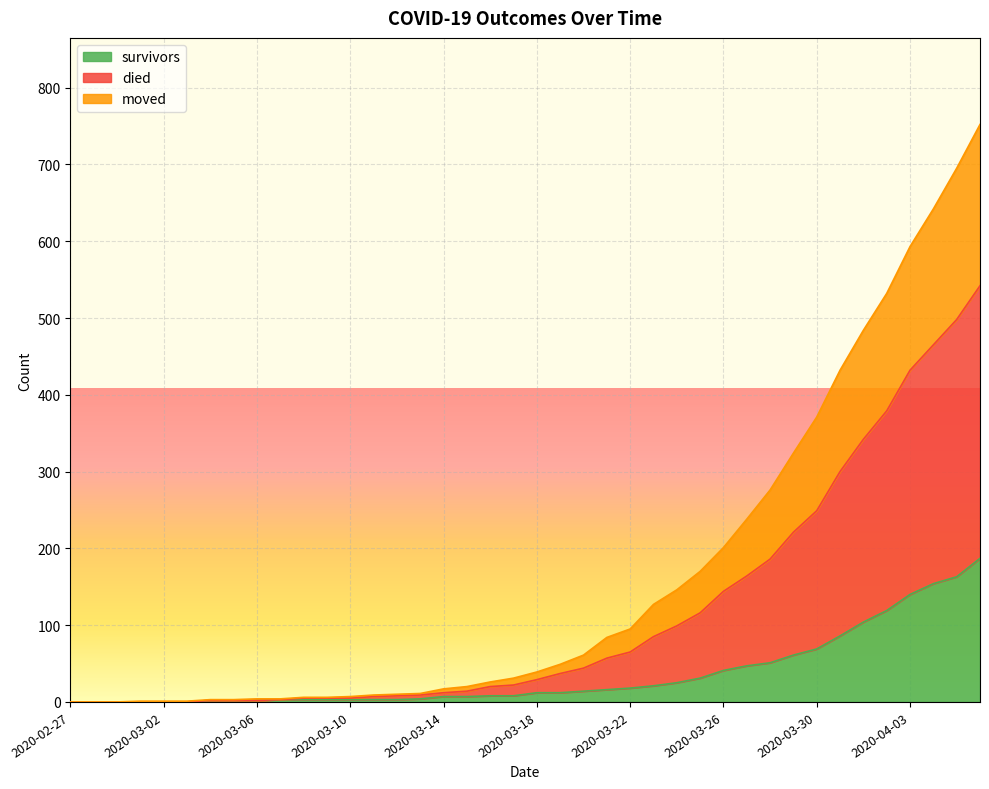

Does the chart display data point markers on the line(s)?

No